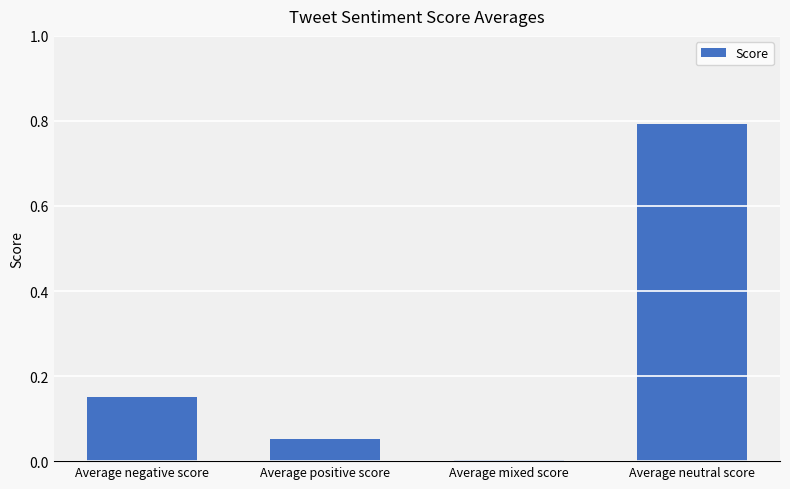

Where is the data nearest to the value 0?

Average mixed score